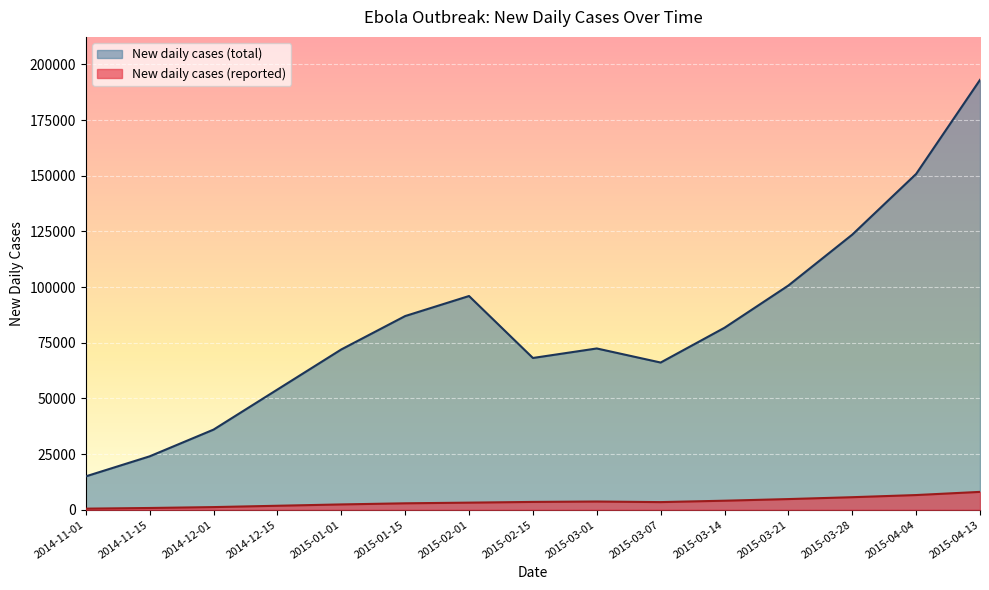

At which category does New daily cases (total) reach its first local peak?

2015-02-01